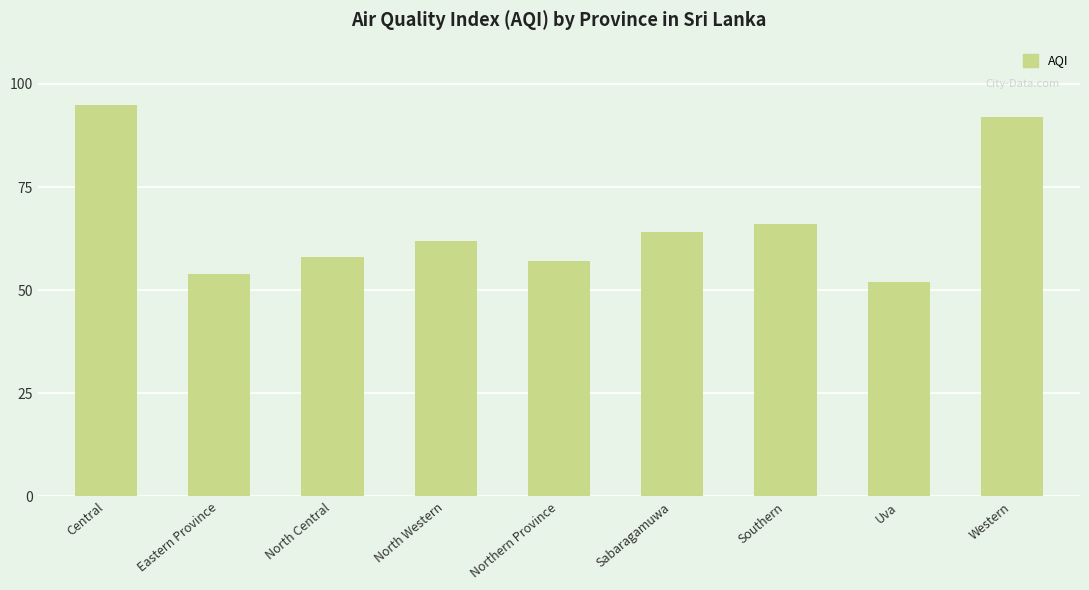

Reading left to right, what are all the values shown in this chart?

Central=95	Eastern Province=54	North Central=58	North Western=62	Northern Province=57	Sabaragamuwa=64	Southern=66	Uva=52	Western=92